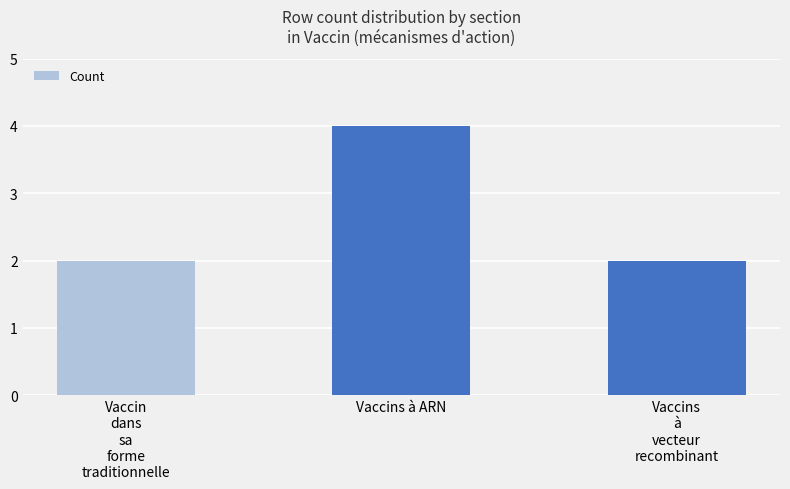

What position from the left is Vaccins à ARN?

2